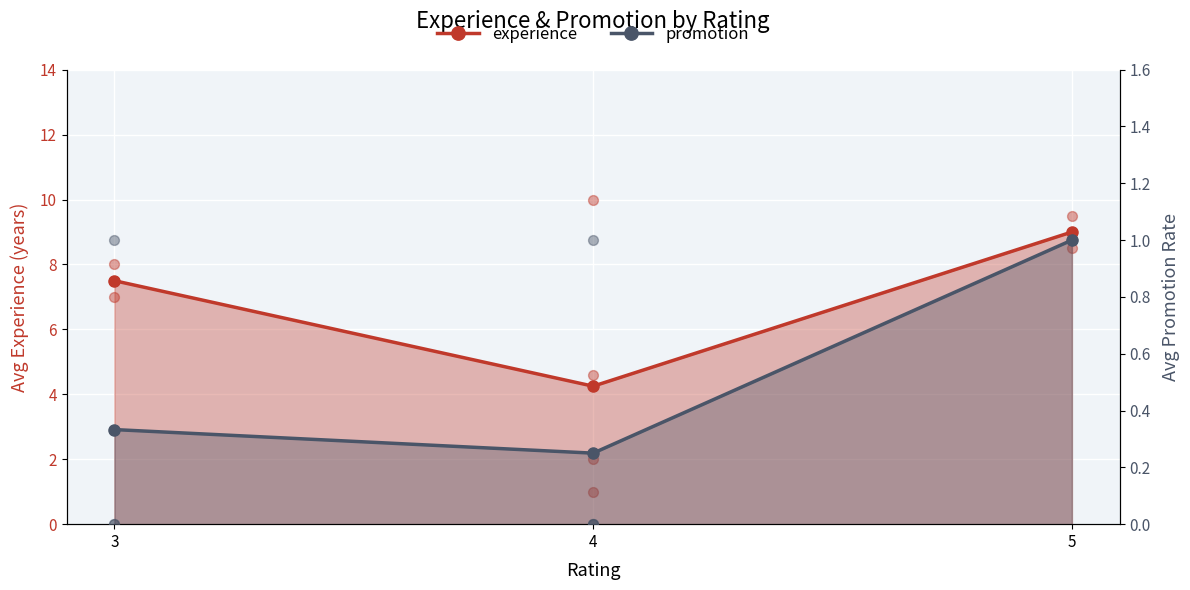

What is the total value across all series at 5?

10.0